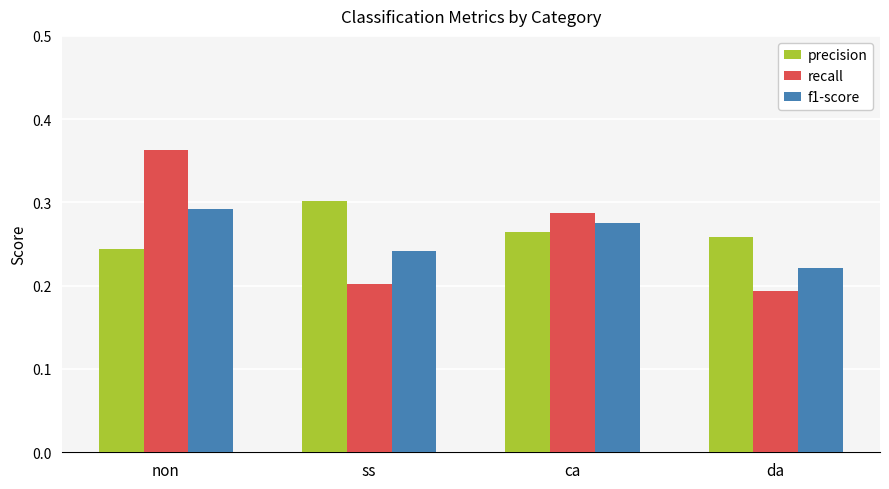

List the labels in order of f1-score value, largest first.

non, ca, ss, da